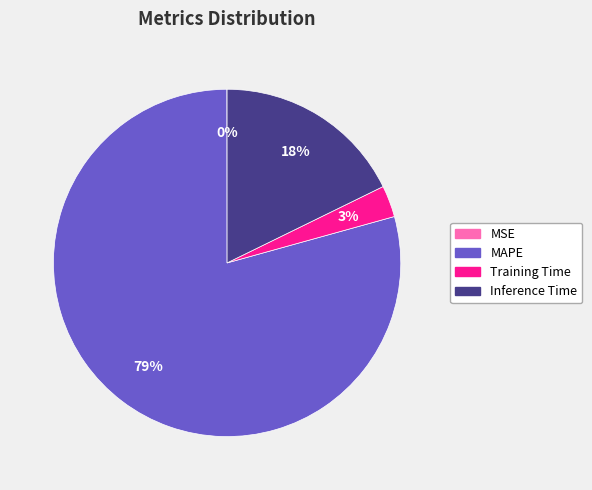

To the nearest percent, what is the difference between the MAPE and Training Time slice percentages?

76%